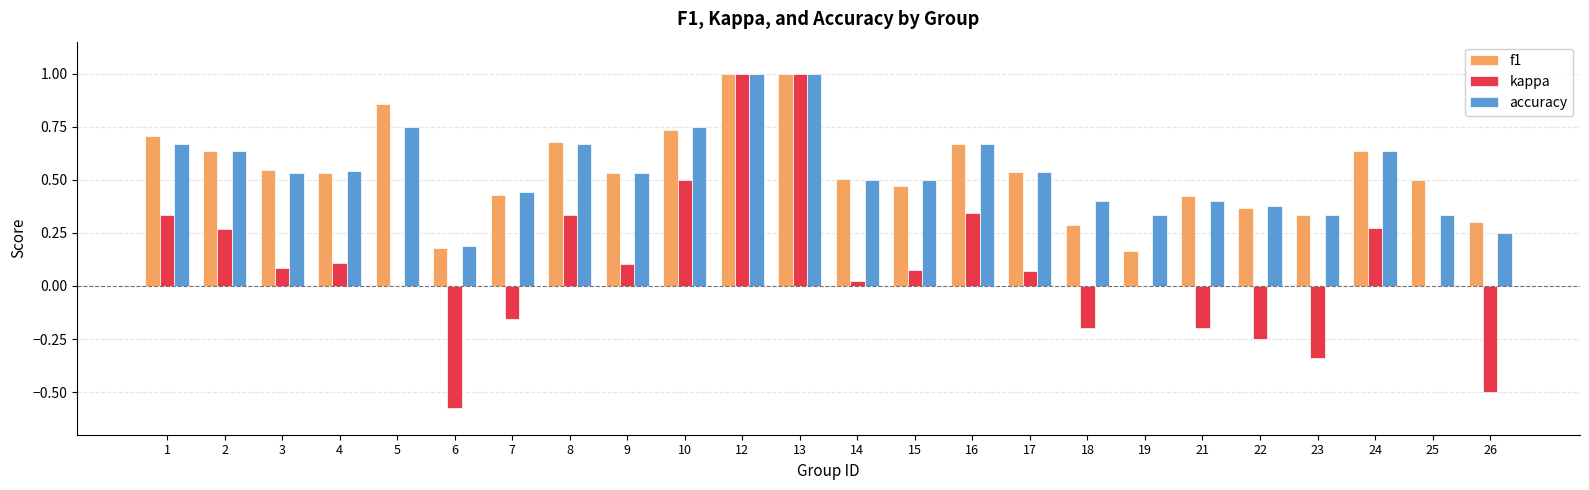

What is the sum of all accuracy values?

13.0